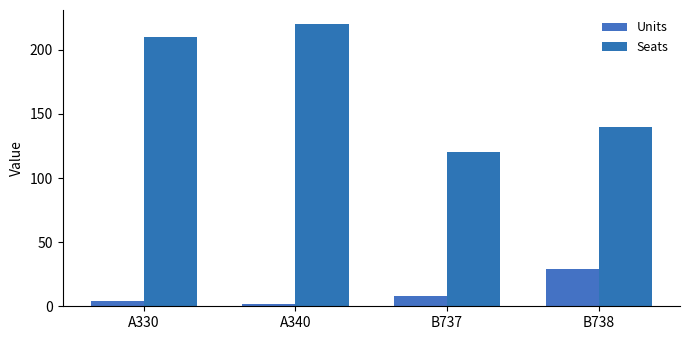

What is the sum of all Units values?

43